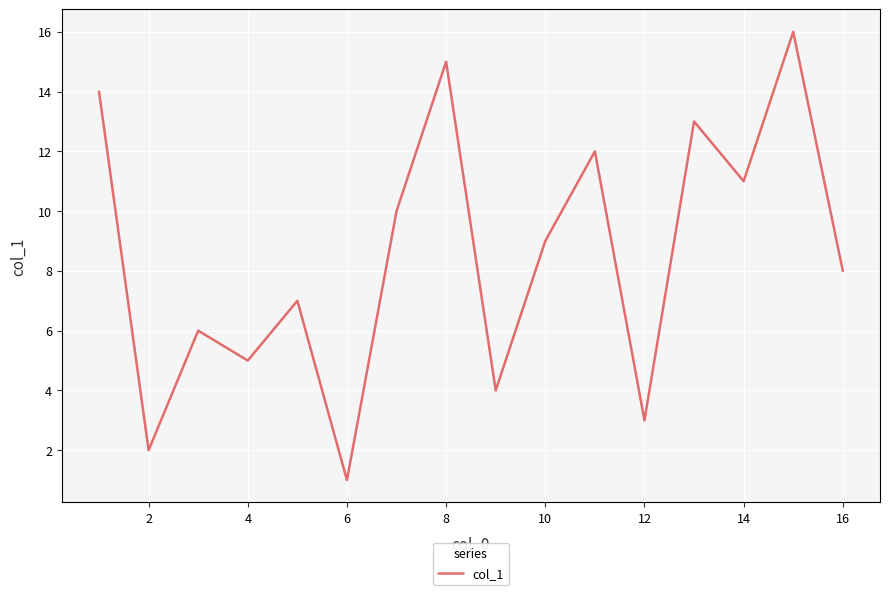

What is the maximum value shown in the chart?

16